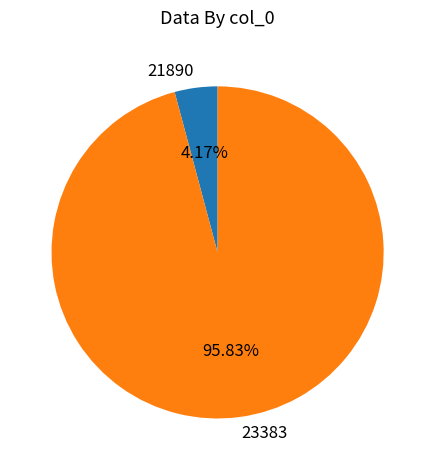

To the nearest percent, what is the combined percentage of 23383 and 21890?

100%